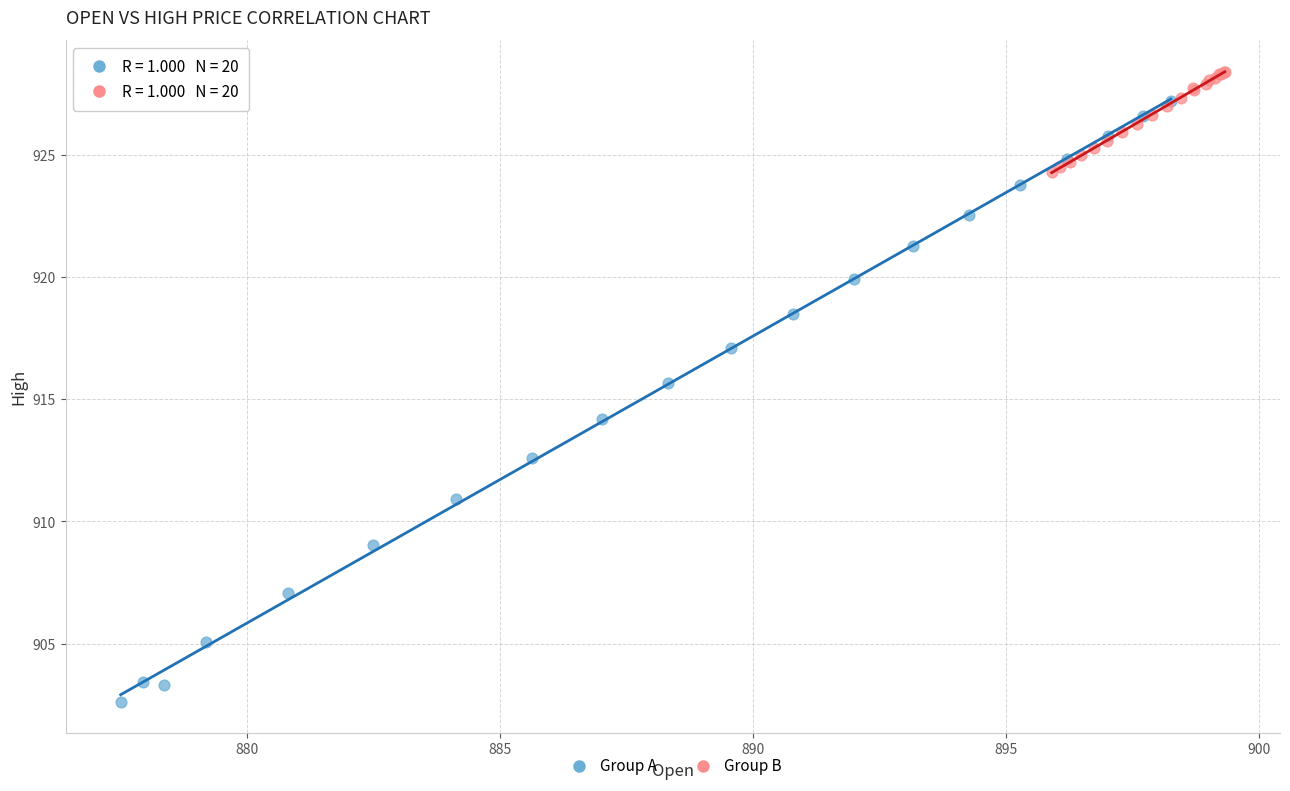

Which series contains the lowest Y value?

Group A